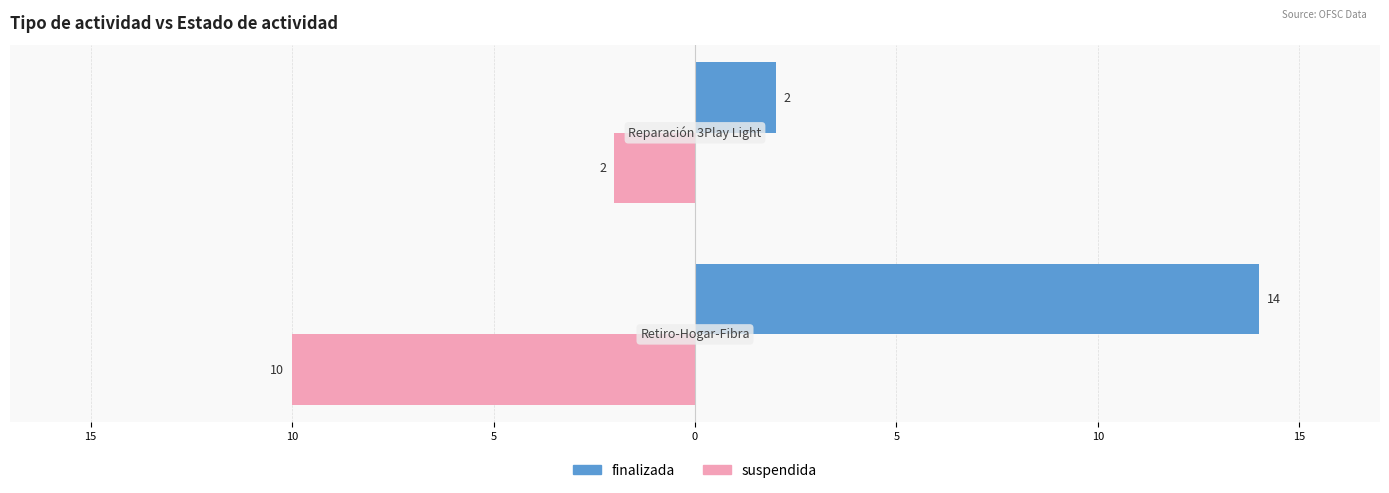

What are all the series names shown in the legend?

finalizada, suspendida